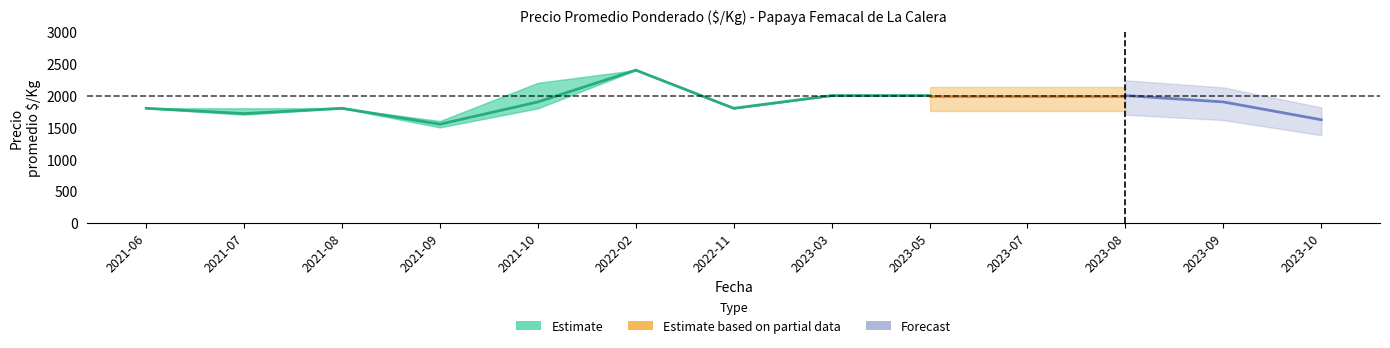

Which label corresponds to the largest value in the chart?

2022-02